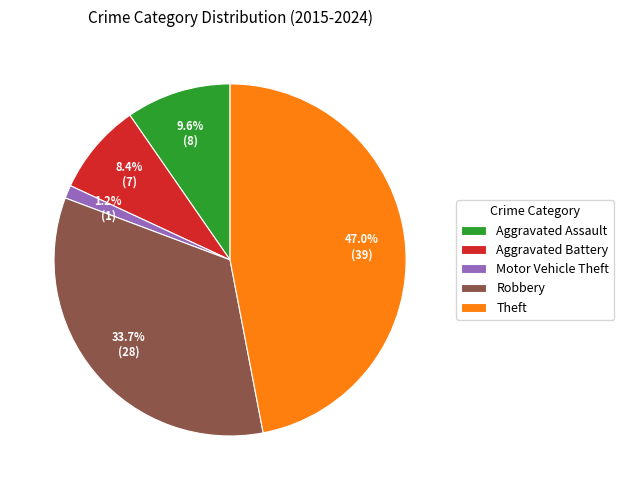

Does any single category account for the majority?

No